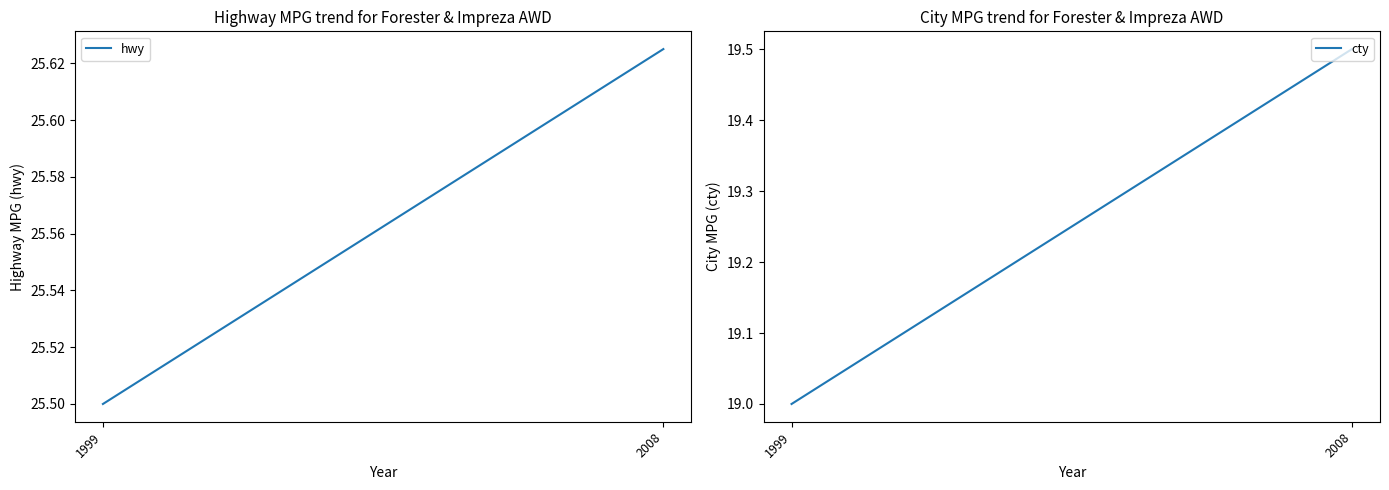

What is the sum of all cty values?

38.5